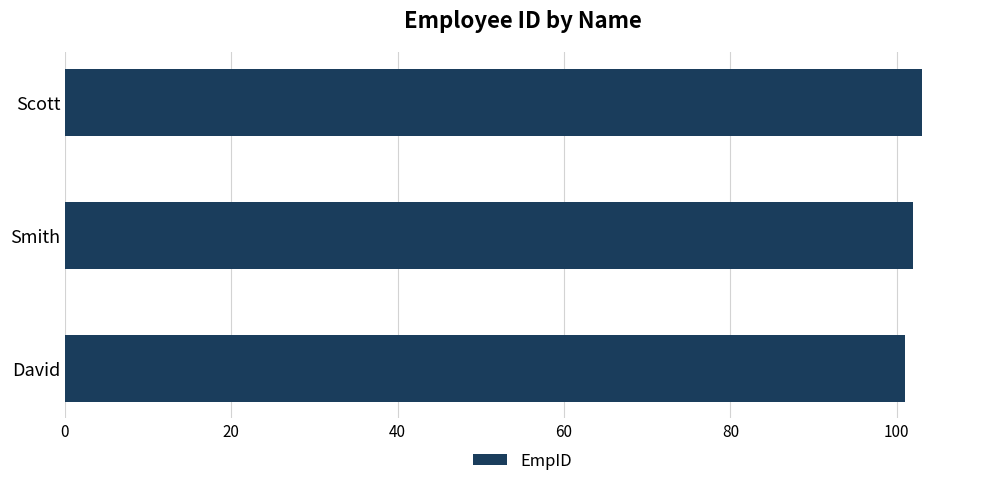

True or false: the data shows 102 at Smith.

True